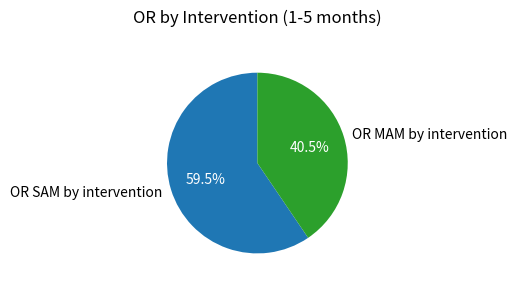

Which slice is the smallest?

OR MAM by intervention